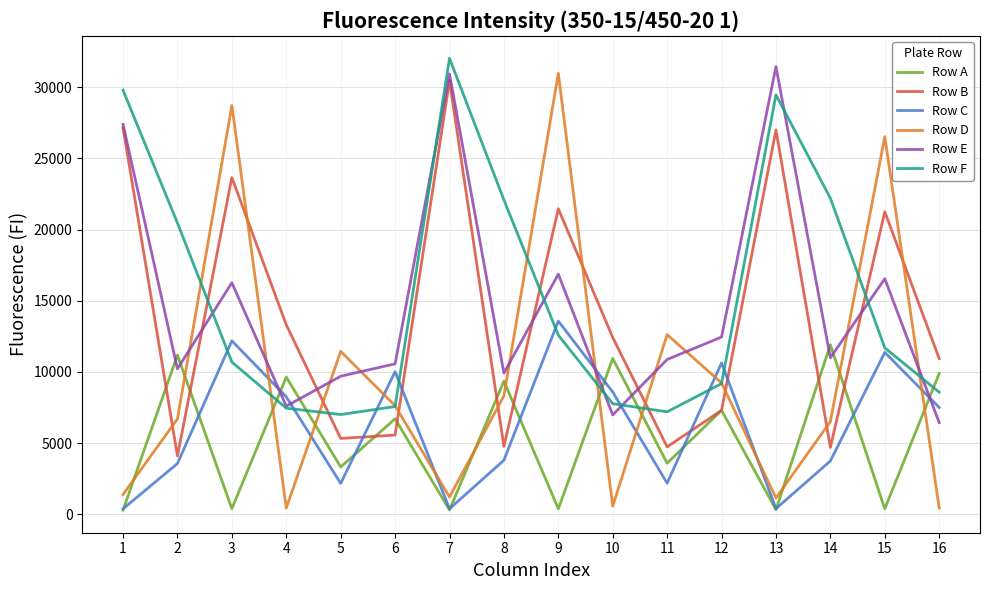

Where do Row A and Row E first cross each other?

1 and 2